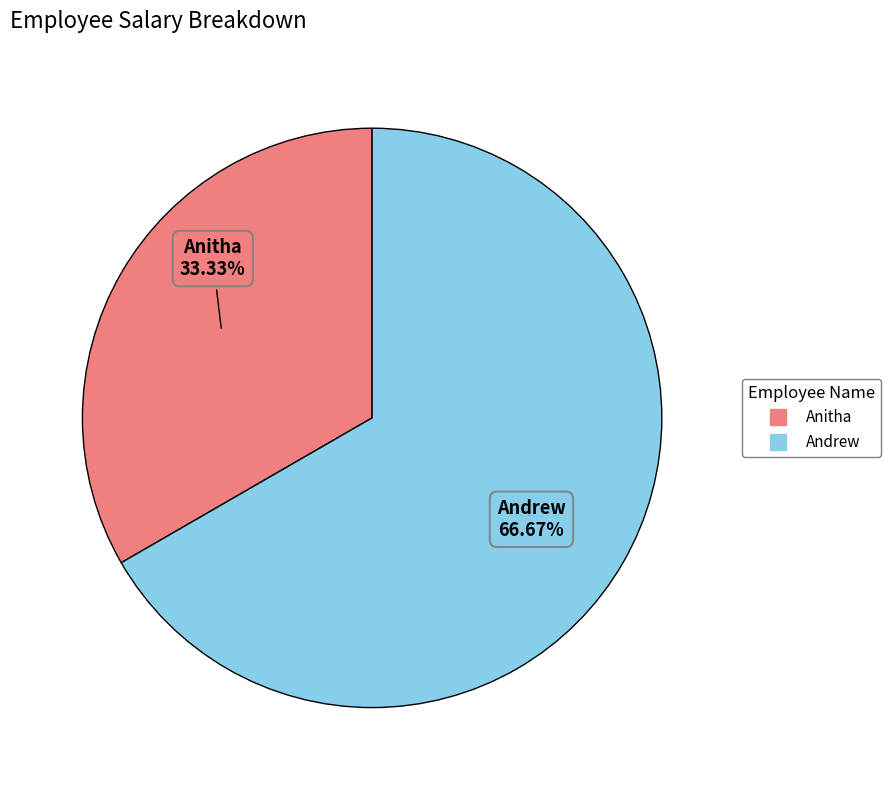

What percentage is the Anitha slice, to the nearest percent?

33%